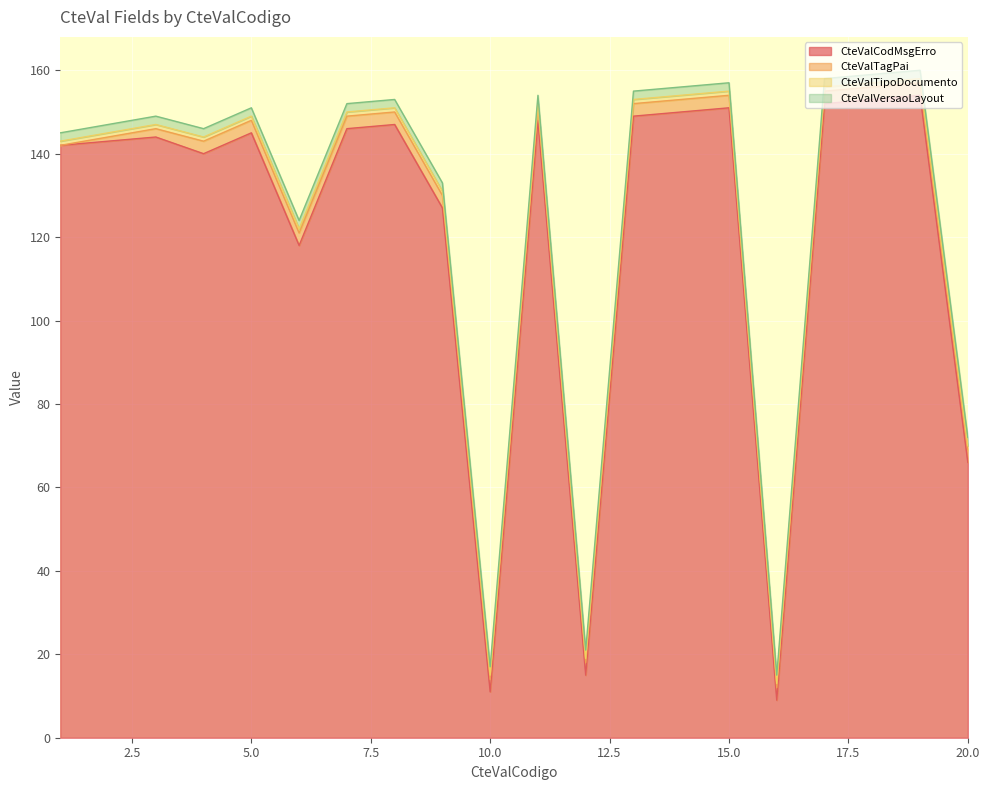

How many lines are shown in the chart?

4